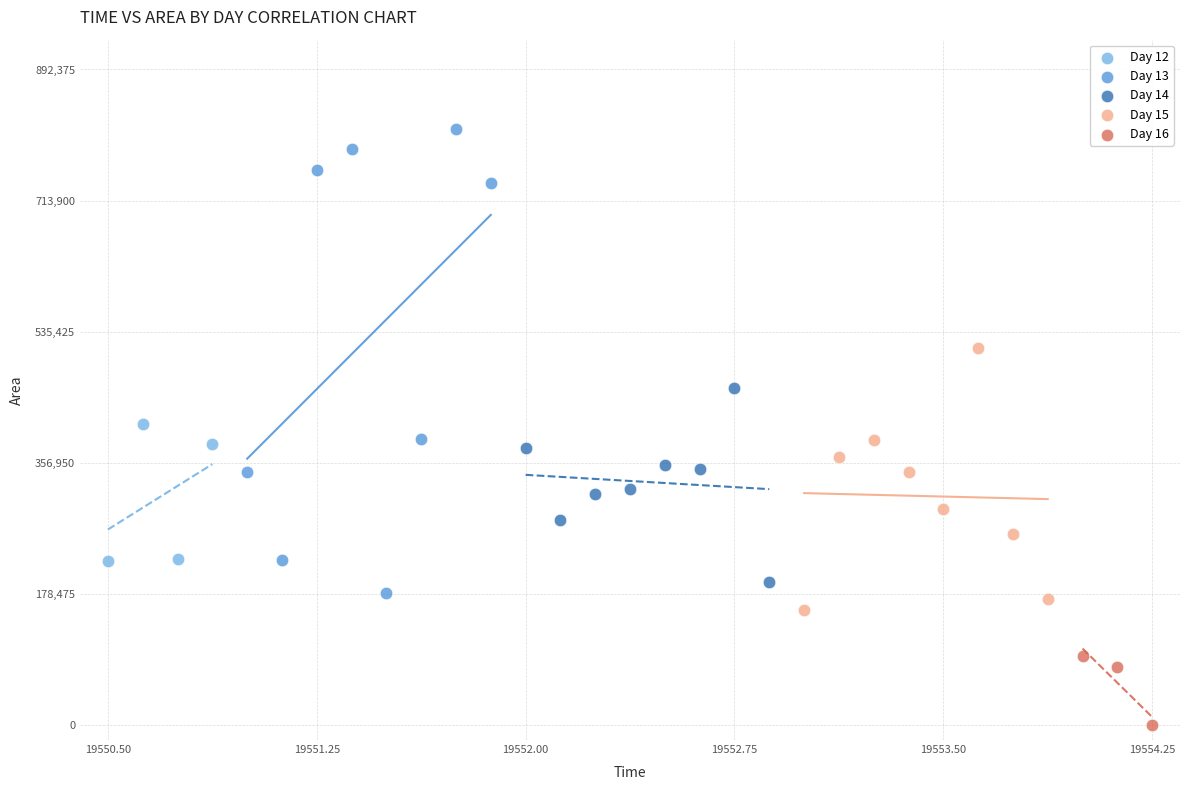

Which series contains the highest Y value?

Day 13